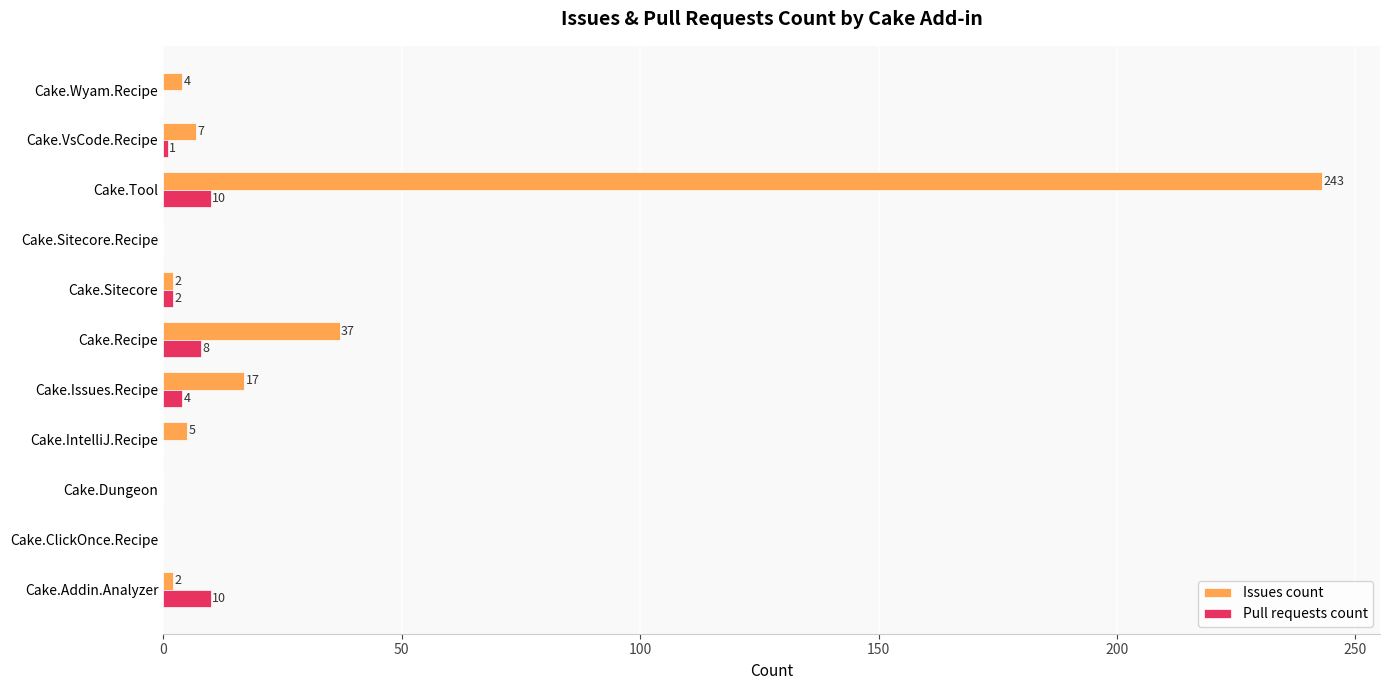

What is the sum of all Pull requests count values?

35